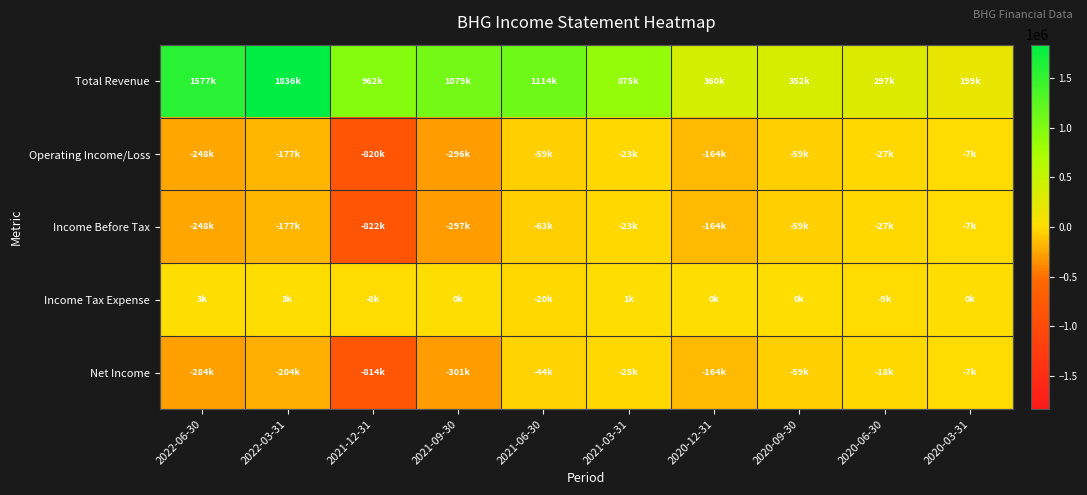

Reading right to left, list all the values displayed in this chart.

Total Revenue: 2020-03-31=198600	2020-06-30=296900	2020-09-30=352100	2020-12-31=359800	2021-03-31=874600	2021-06-30=1113800	2021-09-30=1078700	2021-12-31=962300	2022-03-31=1835600	2022-06-30=1576600
Operating Income/Loss: 2020-03-31=-7200	2020-06-30=-27200	2020-09-30=-59300	2020-12-31=-163800	2021-03-31=-22800	2021-06-30=-59100	2021-09-30=-296200	2021-12-31=-820000	2022-03-31=-177000	2022-06-30=-248100
Income Before Tax: 2020-03-31=-7300	2020-06-30=-27200	2020-09-30=-59300	2020-12-31=-163800	2021-03-31=-23400	2021-06-30=-63200	2021-09-30=-296600	2021-12-31=-821700	2022-03-31=-177400	2022-06-30=-248400
Income Tax Expense: 2020-03-31=0	2020-06-30=-9200	2020-09-30=0	2020-12-31=0	2021-03-31=1200	2021-06-30=-19500	2021-09-30=100	2021-12-31=-8300	2022-03-31=3200	2022-06-30=2900
Net Income: 2020-03-31=-7300	2020-06-30=-18100	2020-09-30=-59300	2020-12-31=-163800	2021-03-31=-25200	2021-06-30=-44500	2021-09-30=-300700	2021-12-31=-814500	2022-03-31=-204200	2022-06-30=-284100